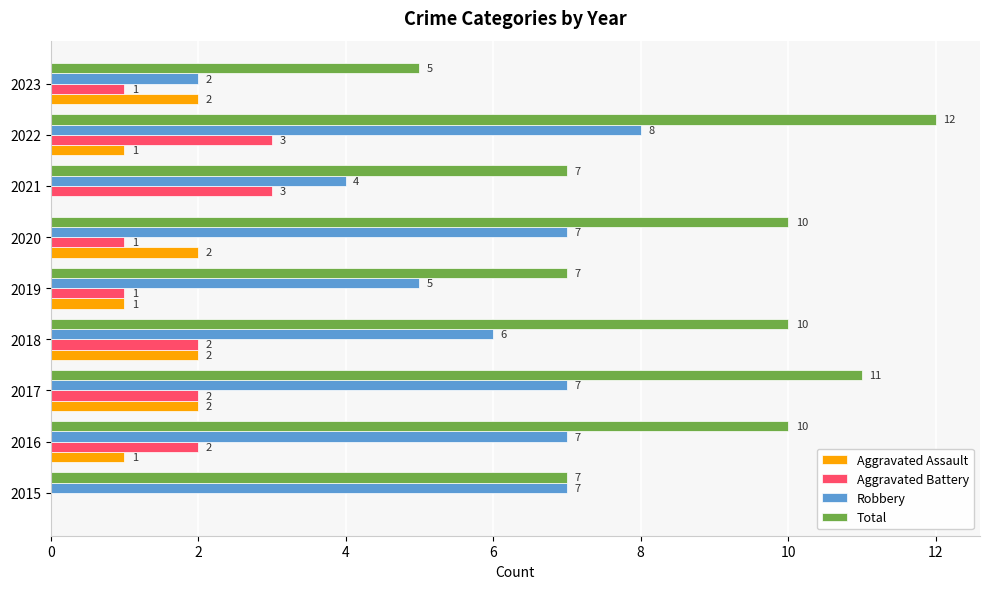

How many categories are shown in the chart?

9